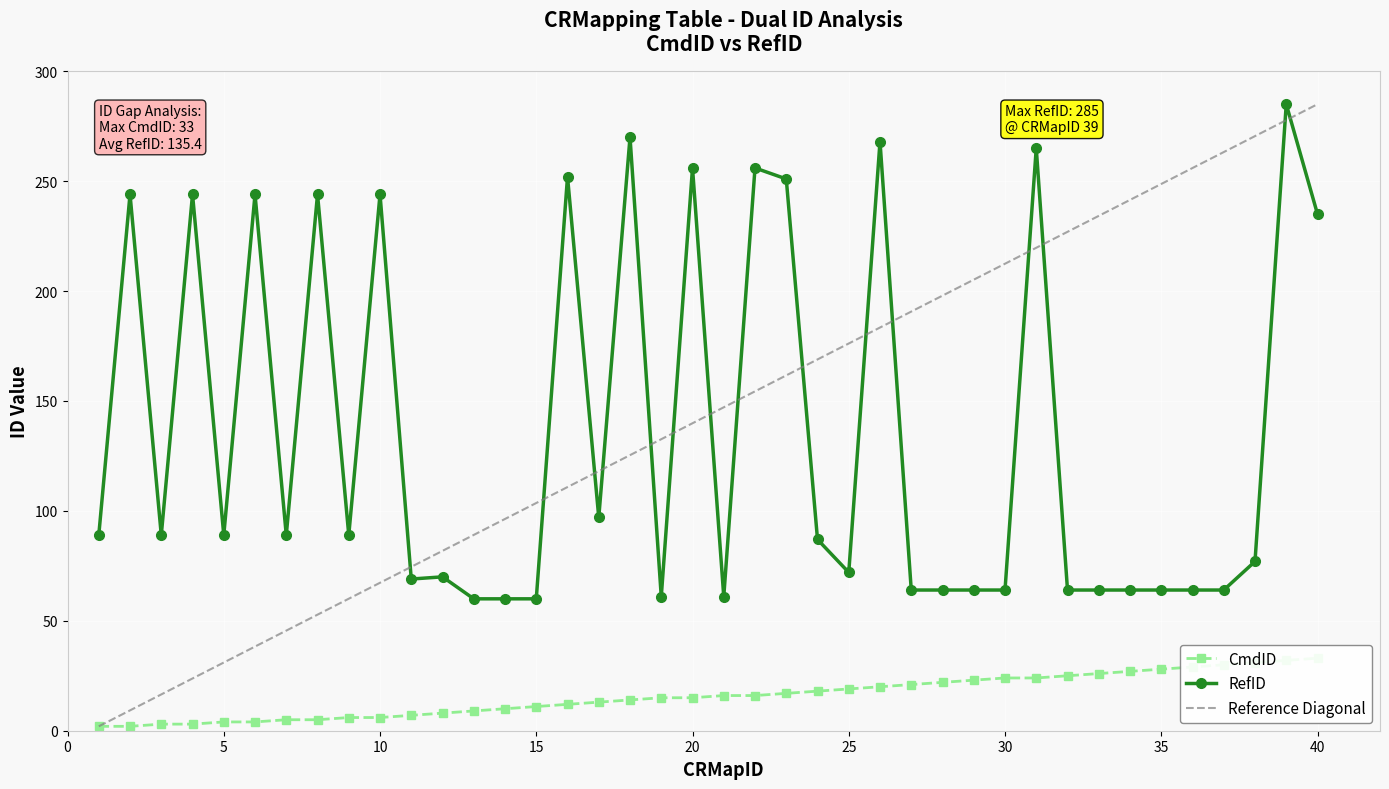

At which label is CmdID closest to 17?

23